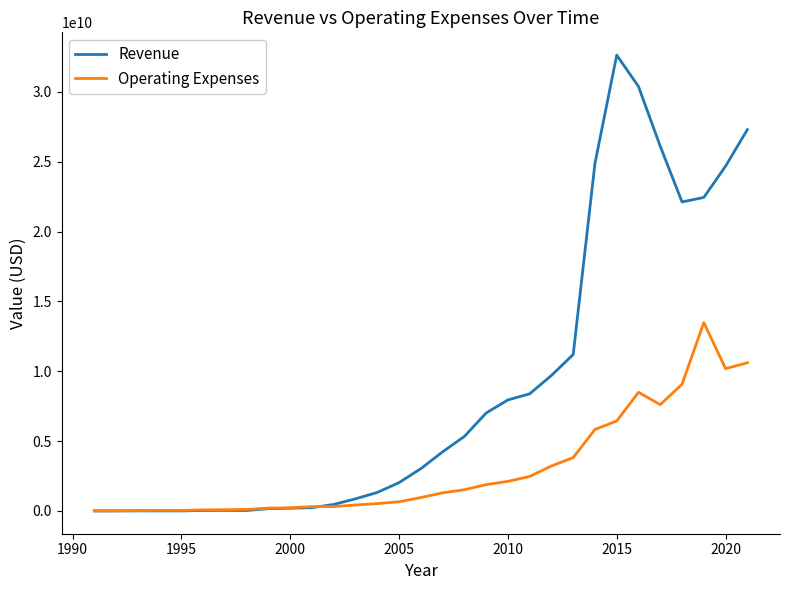

What is the highest value of the Operating Expenses series?

13487000000